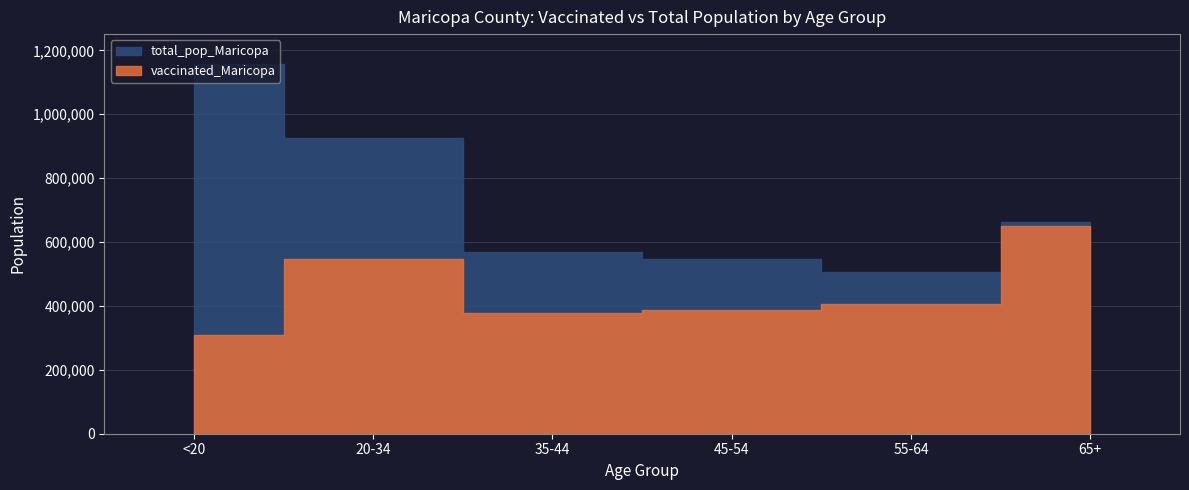

Count the number of data series in this chart.

2